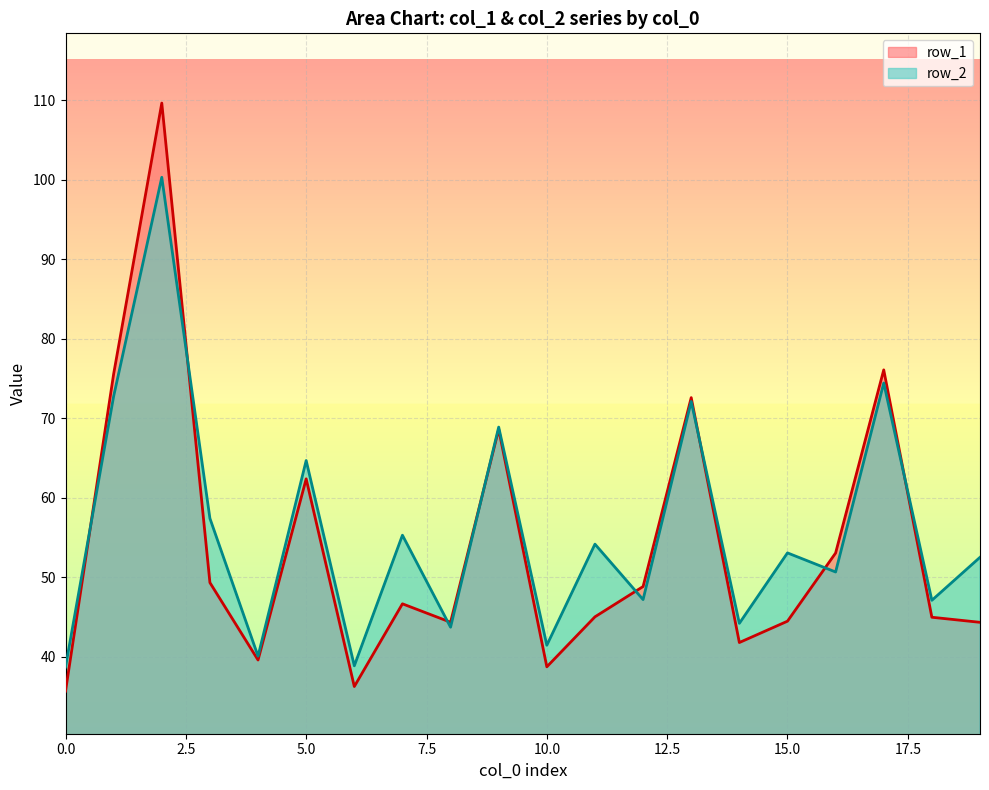

What is the spread (max minus min) of values at 0.0?

3.0